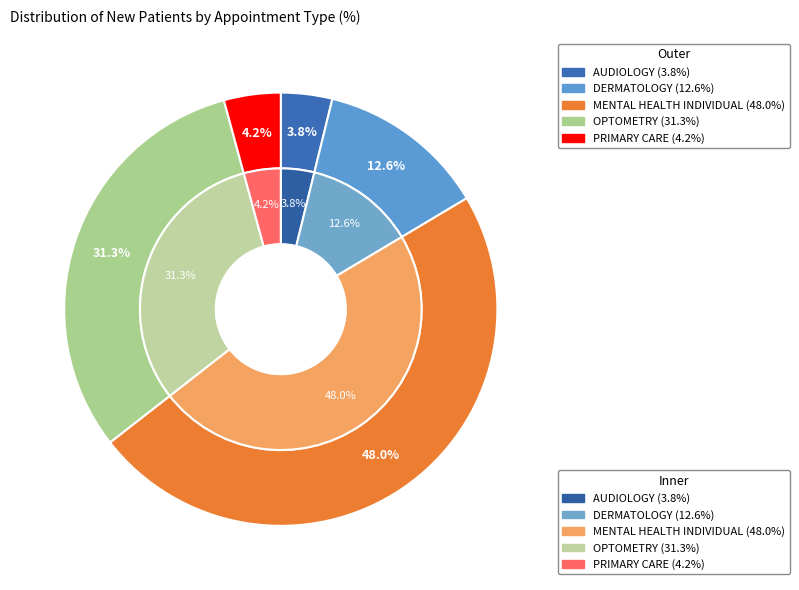

To the nearest percent, what percentage of the pie is DERMATOLOGY?

13%